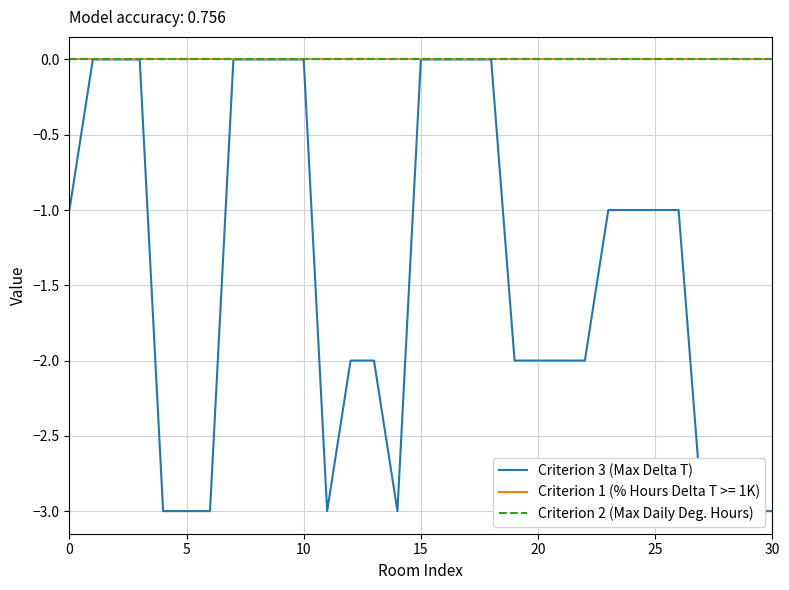

Is this an area chart (filled region under the line)?

No